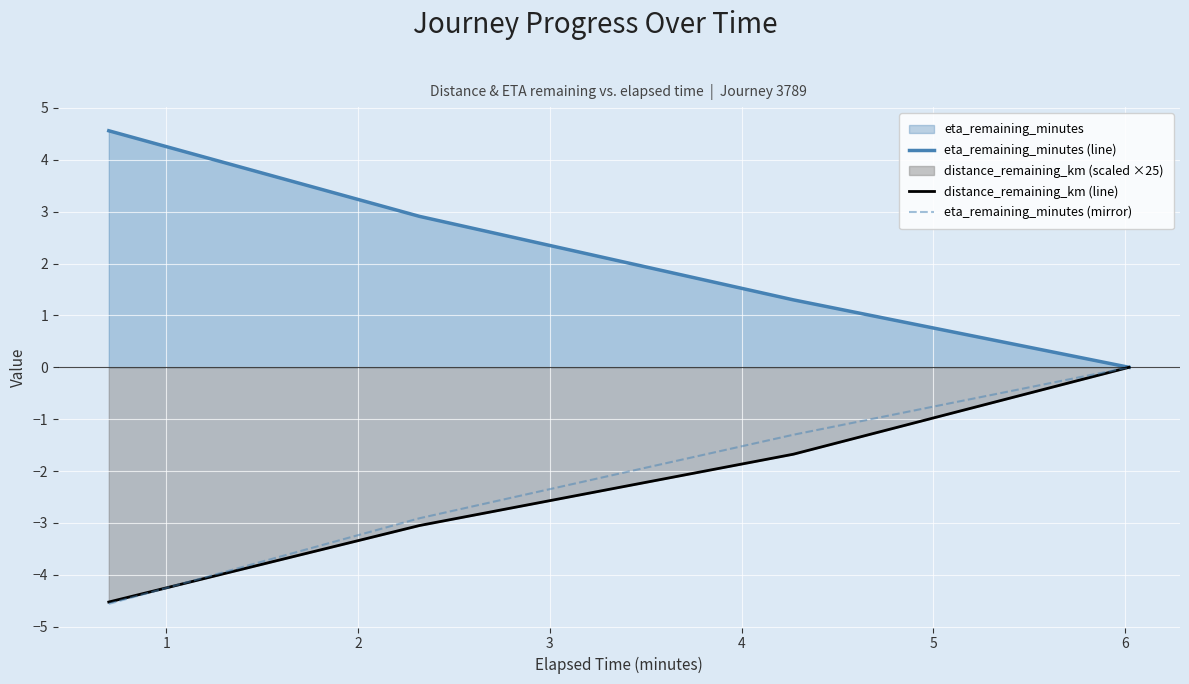

What is the maximum value for eta_remaining_minutes (line)?

4.6